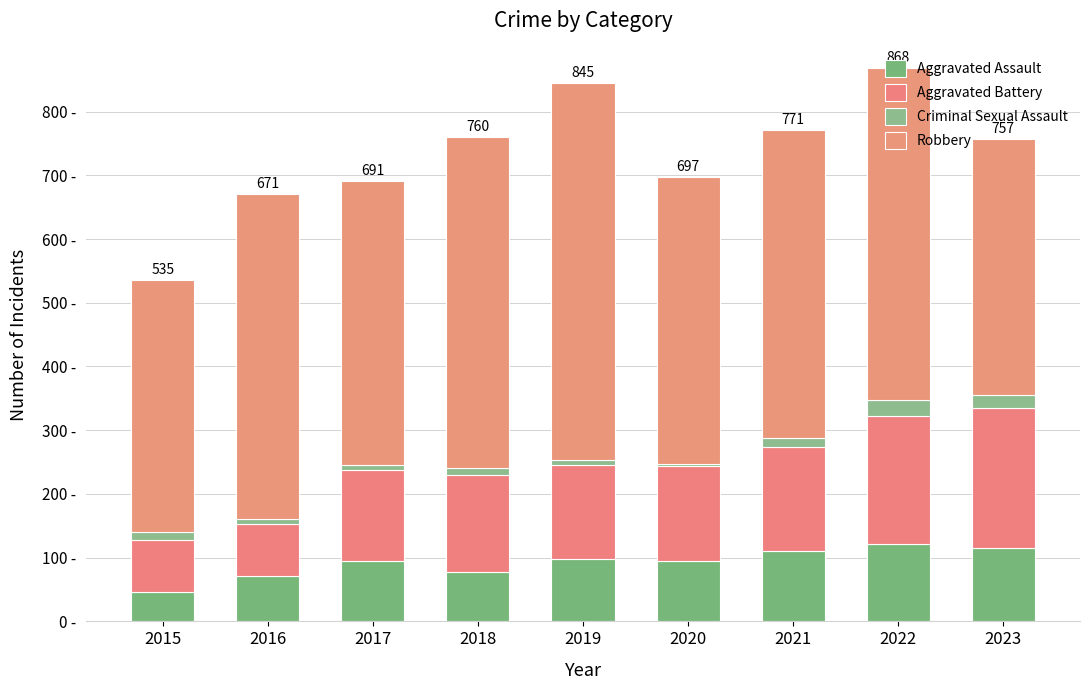

Which series has the widest spread of values?

Robbery